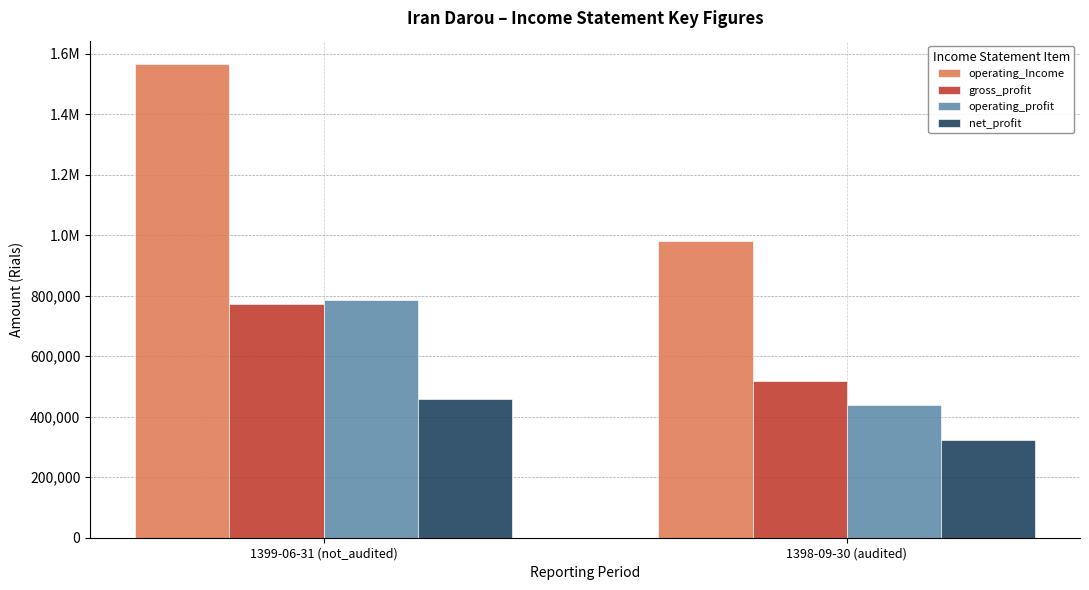

Is it true that operating_Income equals 1565251 at 1399-06-31 (not_audited)?

True